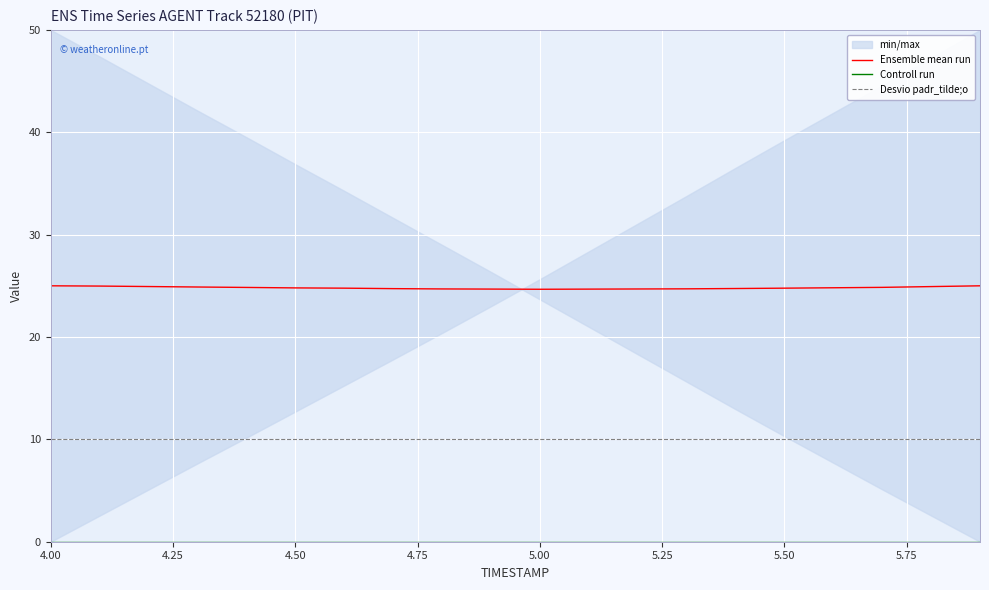

How many data points does each series have?

20